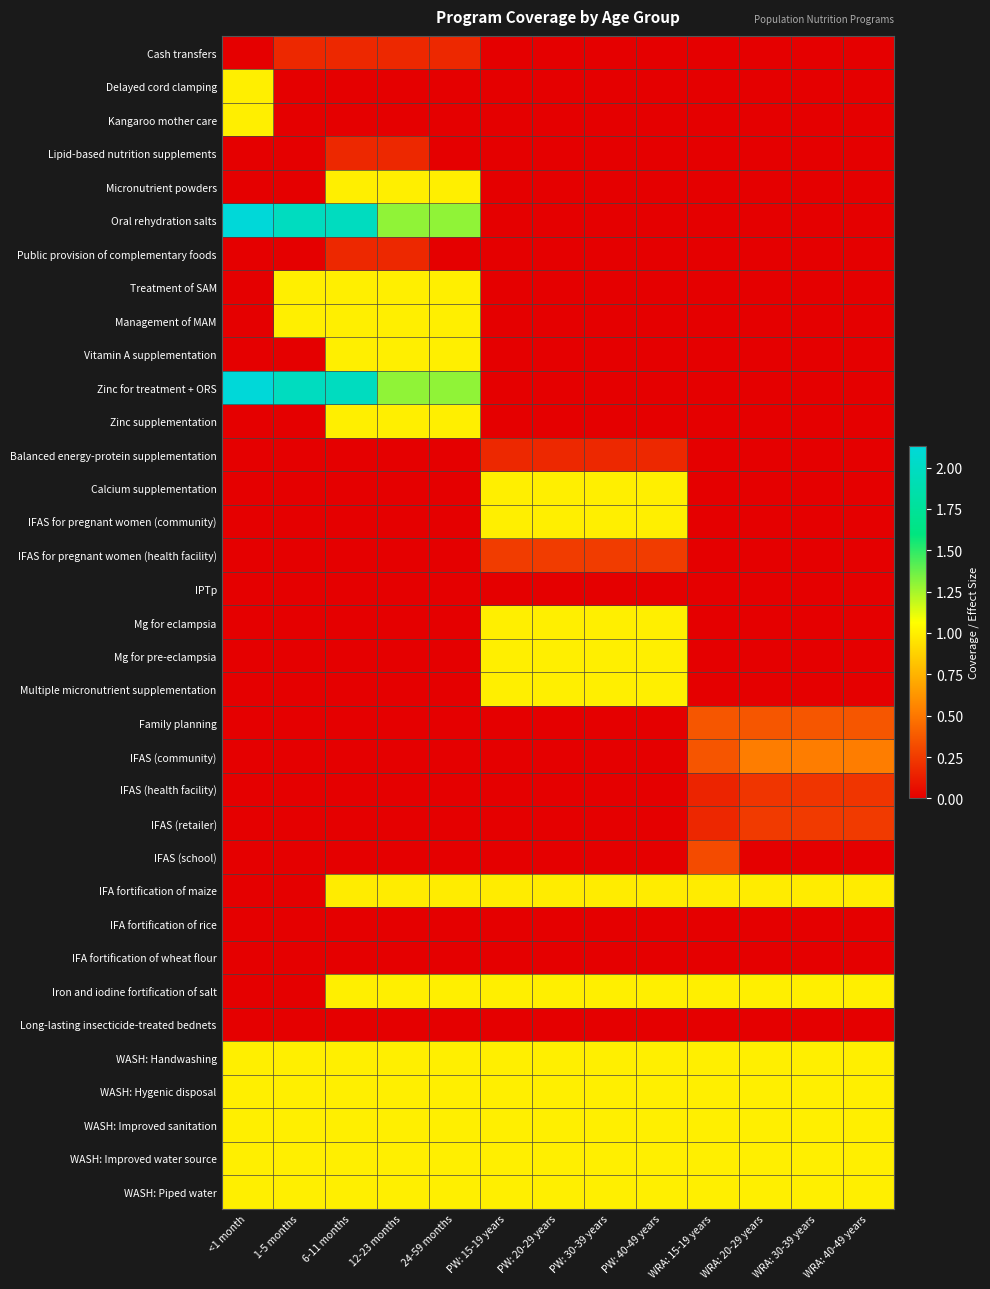

What is the difference between the highest and lowest values at 6-11 months?

2.0